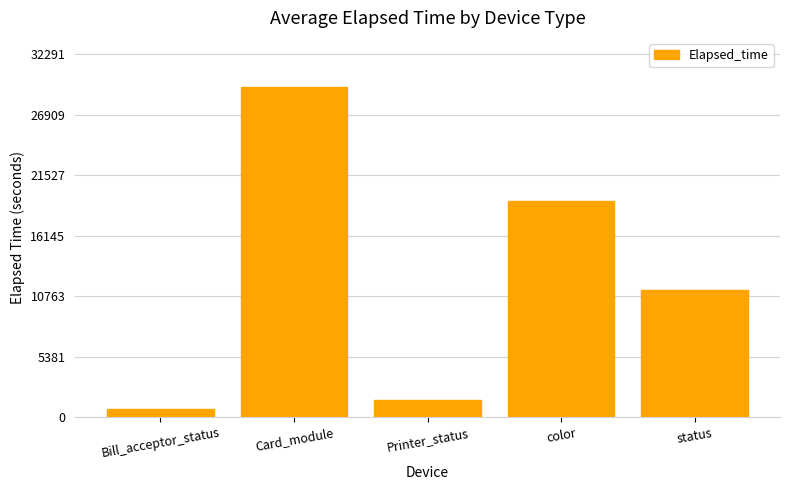

Reading left to right, what are all the values shown in this chart?

Bill_acceptor_status=713	Card_module=29356	Printer_status=1509	color=19216	status=11302